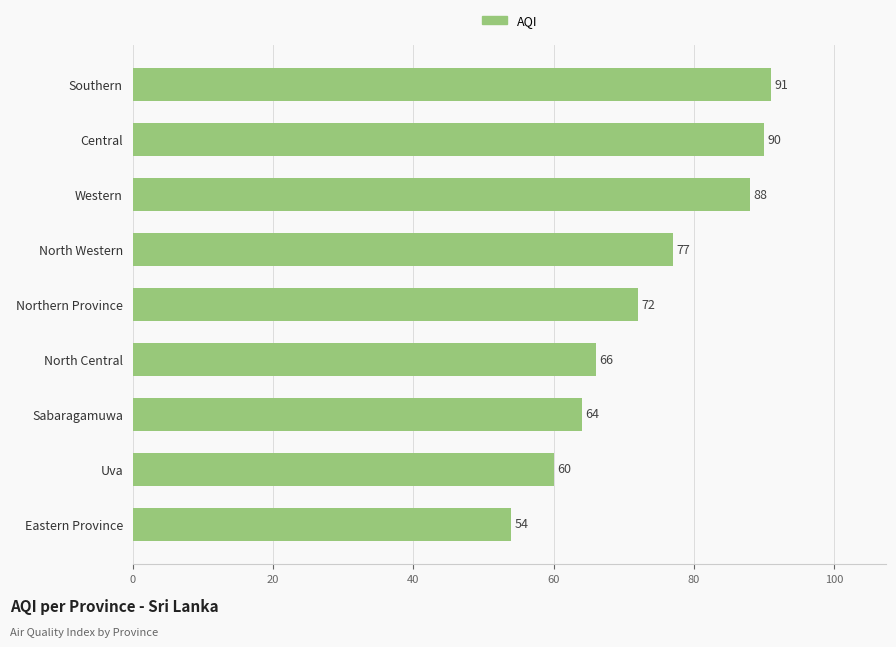

Approximately how many times larger is the value at Northern Province compared to North Western?

0.9